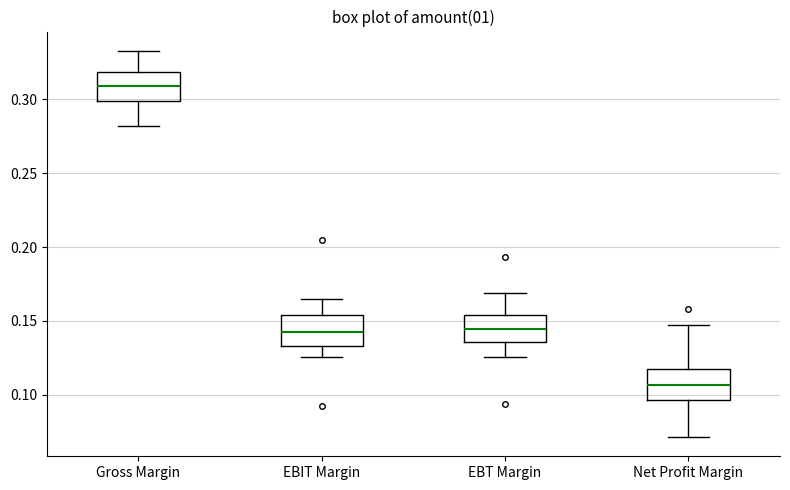

Which box's median line is the highest?

Gross Margin